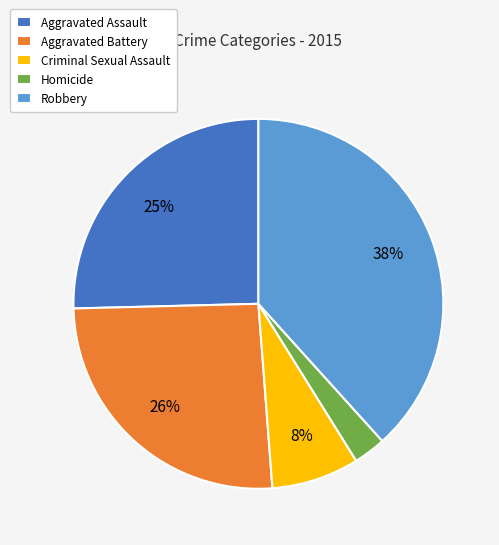

Which category has the biggest portion of the pie?

Robbery